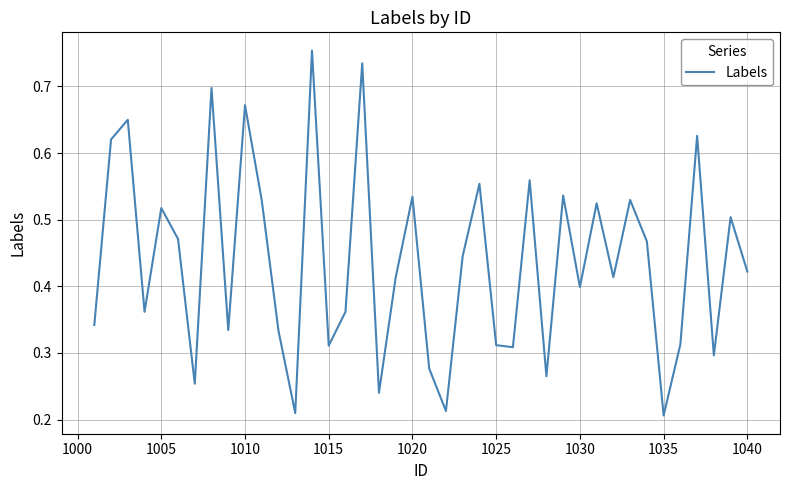

Is this an area chart (filled region under the line)?

No